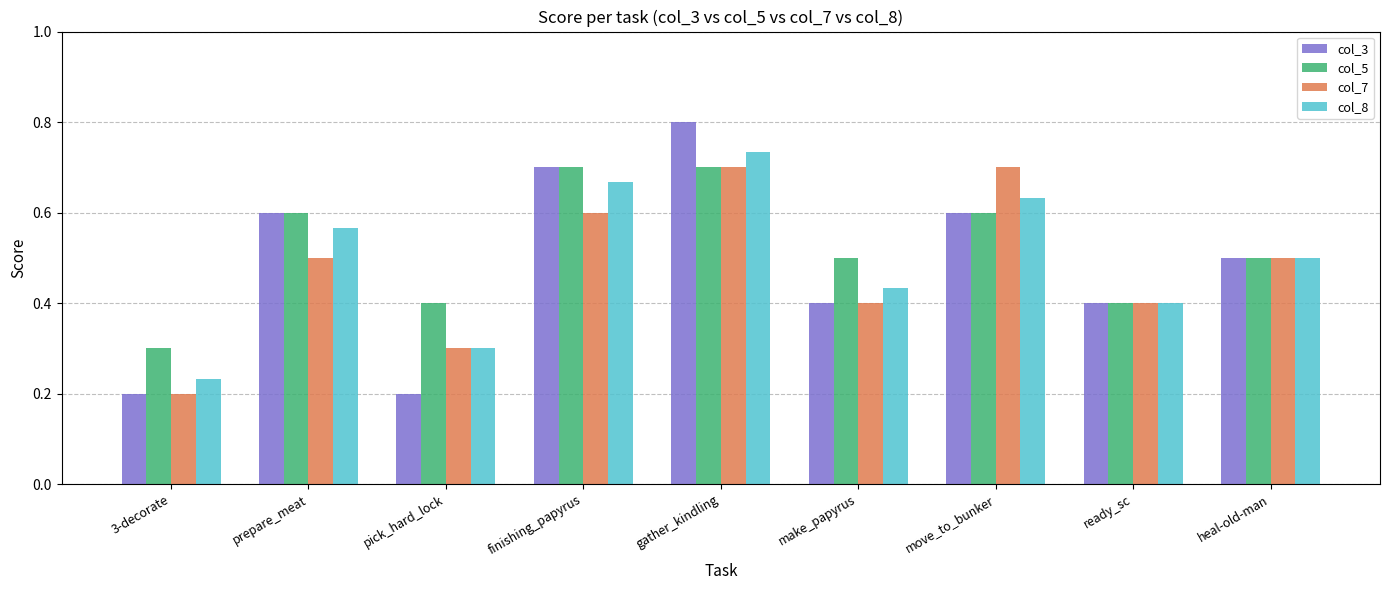

Is the value of col_3 at pick_hard_lock greater than the value of col_7 at ready_sc?

No